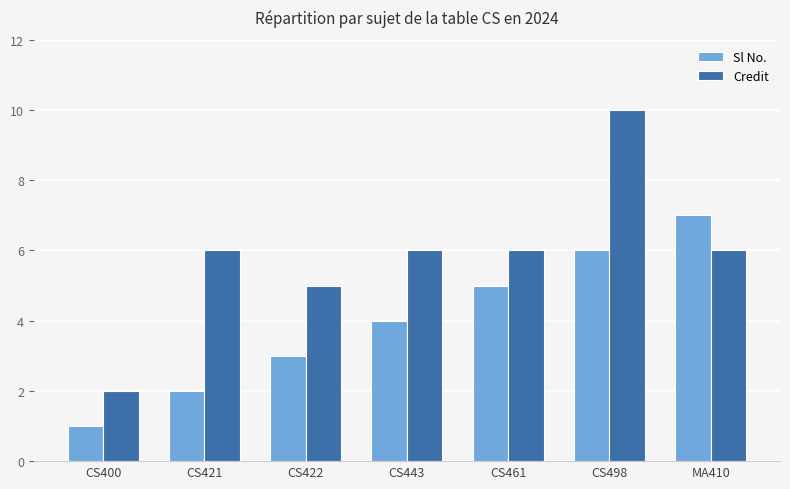

What is the total value across all series at CS400?

3